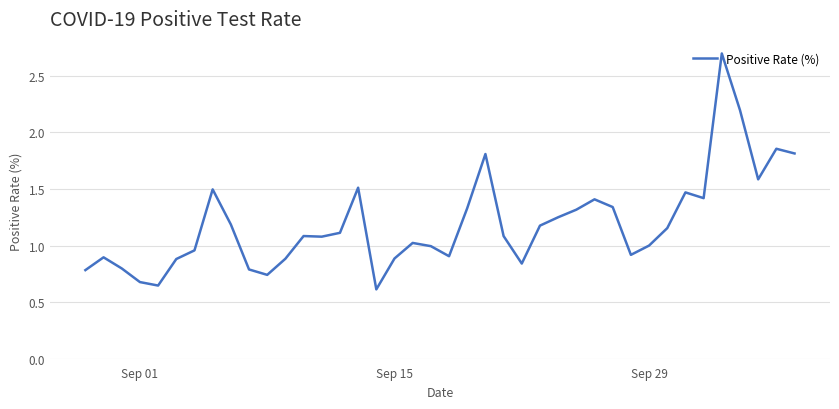

What is the difference between the maximum and minimum values?

2.1